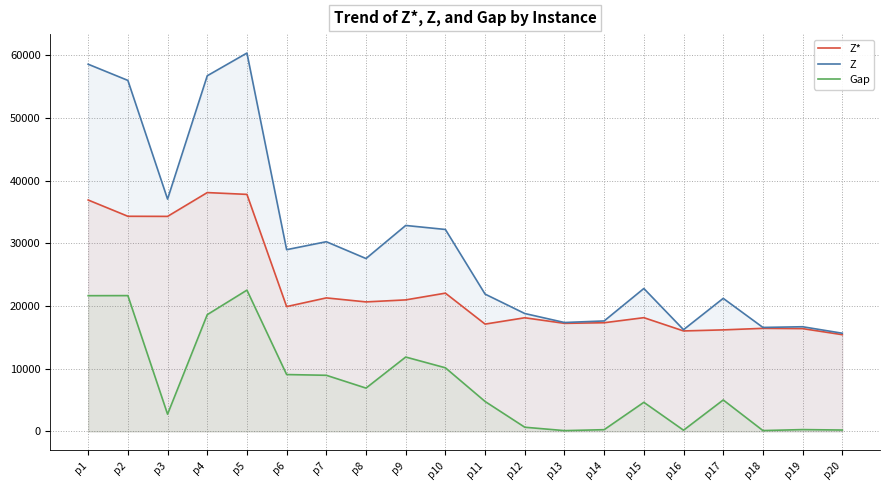

Reading left to right, list all the values displayed in this chart.

Z*: p1=36905.0	p2=34311.0	p3=34294.0	p4=38090.0	p5=37802.0	p6=19910.0	p7=21297.0	p8=20659.0	p9=20979.0	p10=22055.0	p11=17120.0	p12=18130.0	p13=17239.0	p14=17337.0	p15=18145.0	p16=16029.0	p17=16199.0	p18=16443.0	p19=16399.0	p20=15434.0
Z: p1=58554.6	p2=55974.3	p3=37048.8	p4=56713.8	p5=60338.6	p6=28986.1	p7=30255.2	p8=27573.8	p9=32847.2	p10=32207.9	p11=21902.5	p12=18807.1	p13=17373.6	p14=17621.6	p15=22794.7	p16=16229.3	p17=21223.4	p18=16587.8	p19=16697.4	p20=15663.0
Gap: p1=21649.6	p2=21663.3	p3=2754.8	p4=18623.8	p5=22536.6	p6=9076.1	p7=8958.2	p8=6914.8	p9=11868.2	p10=10152.9	p11=4782.5	p12=677.1	p13=134.6	p14=284.6	p15=4649.7	p16=200.3	p17=5024.4	p18=144.8	p19=298.4	p20=229.0